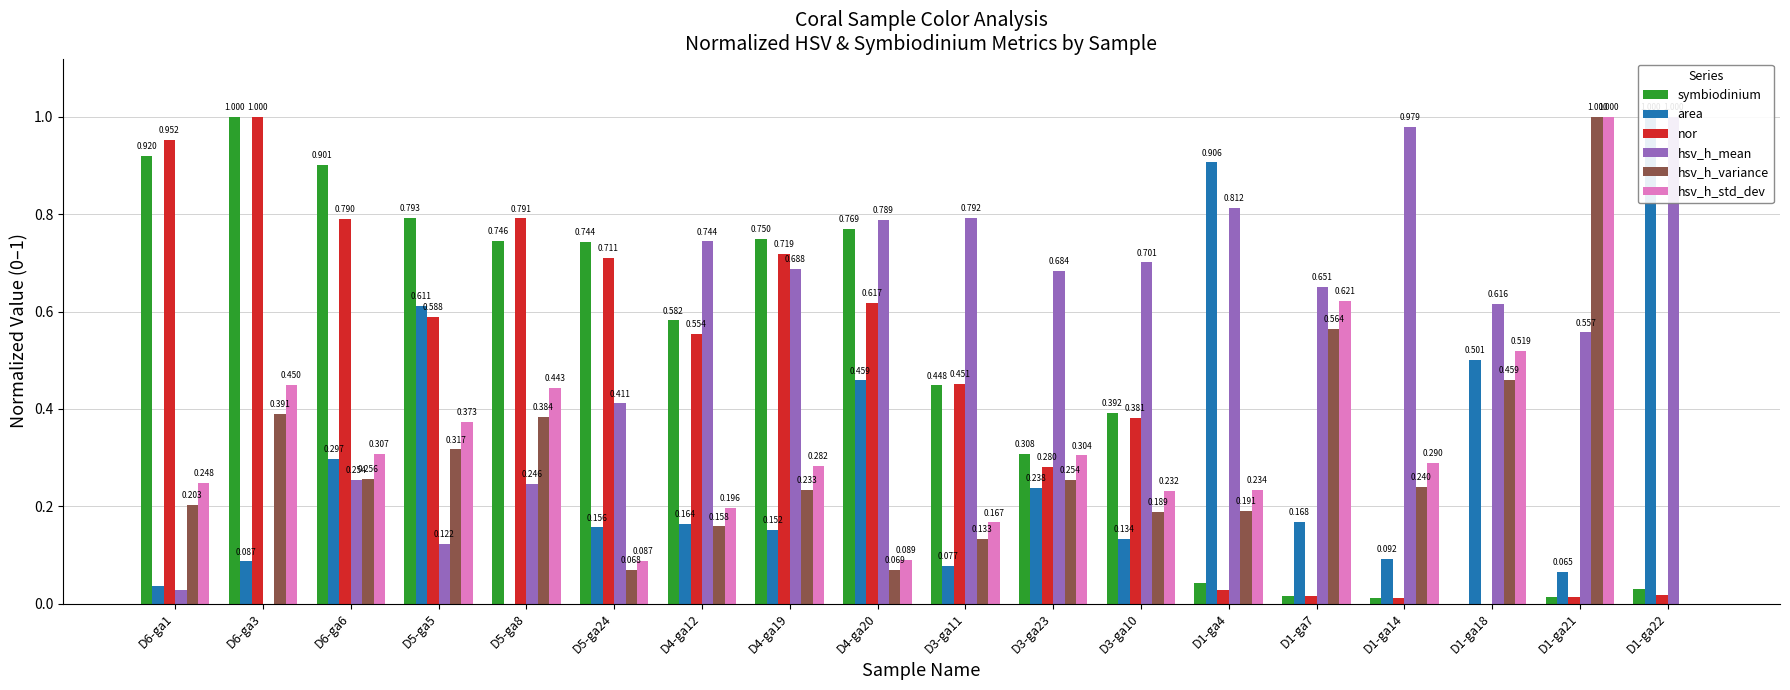

At D4-ga19, list the series in order from largest to smallest.

symbiodinium, nor, hsv_h_mean, hsv_h_std_dev, hsv_h_variance, area